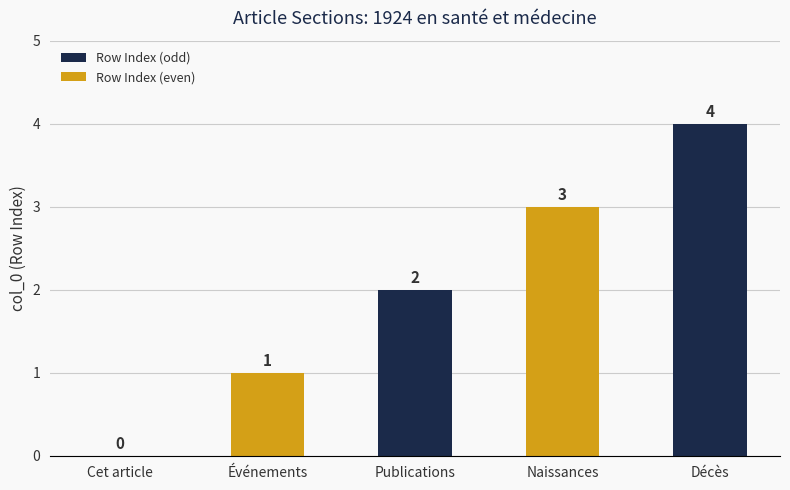

The value at Décès is 6. True or false?

False